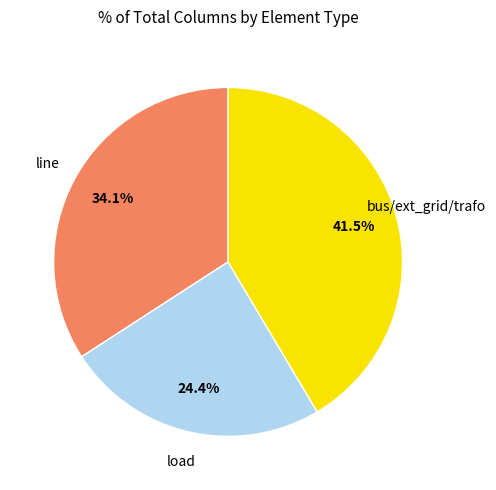

Does any single category account for the majority?

No